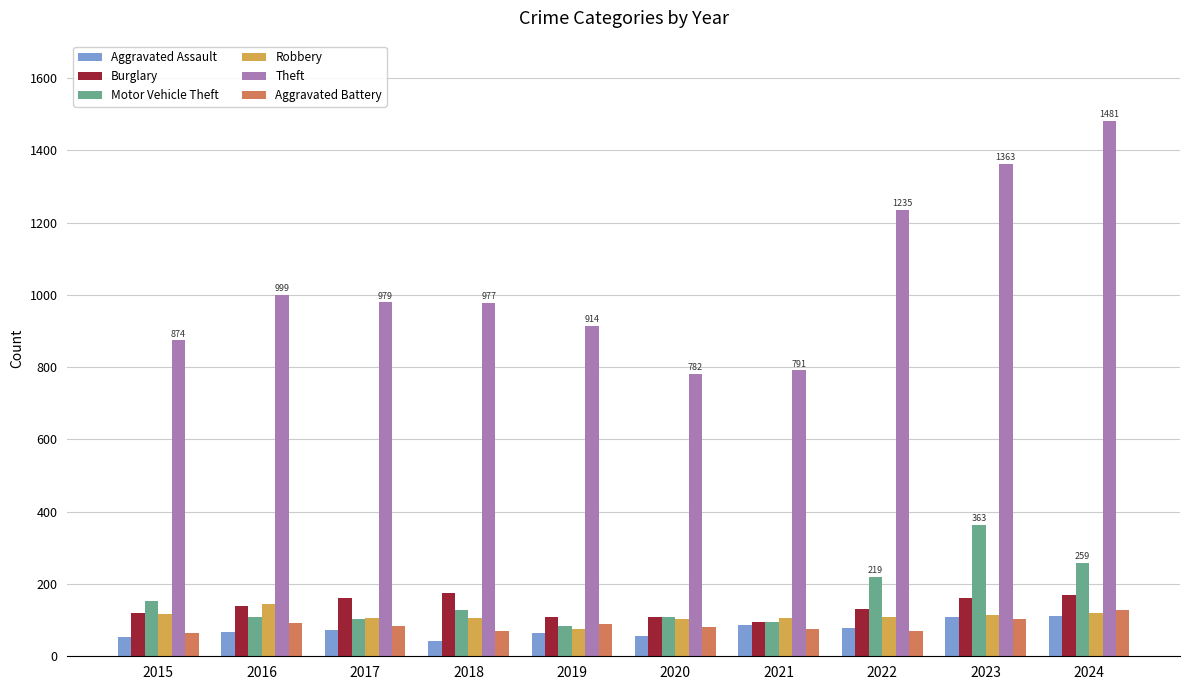

True or false: Aggravated Assault has a value of 112 at 2024.

True